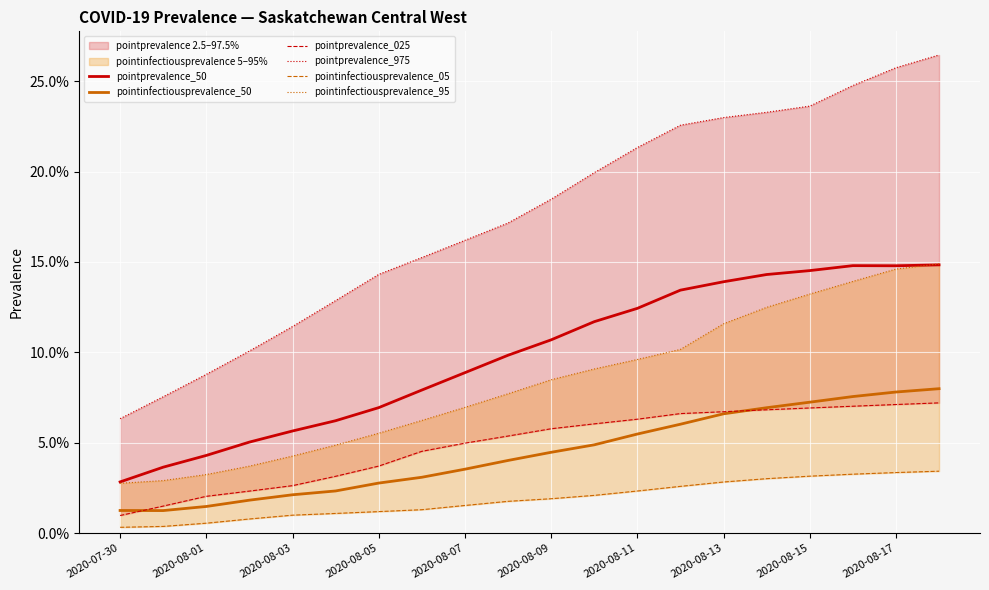

The pointprevalence_025 series shows 0.1 at 13. True or false?

True